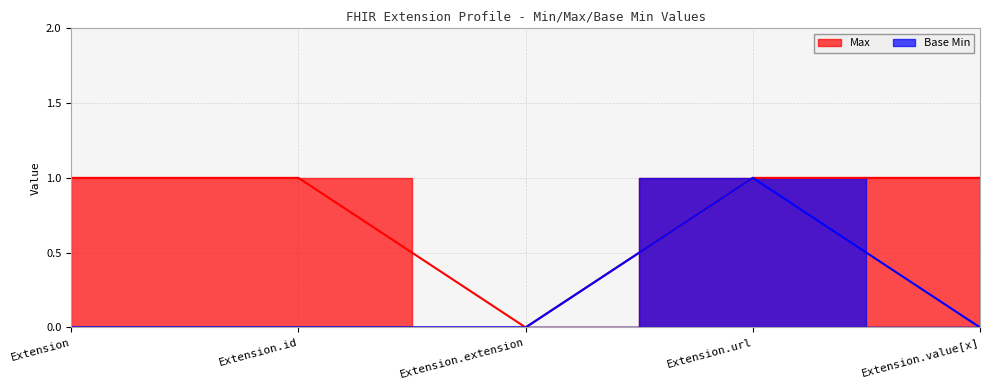

Which series has the largest total across all categories?

Max